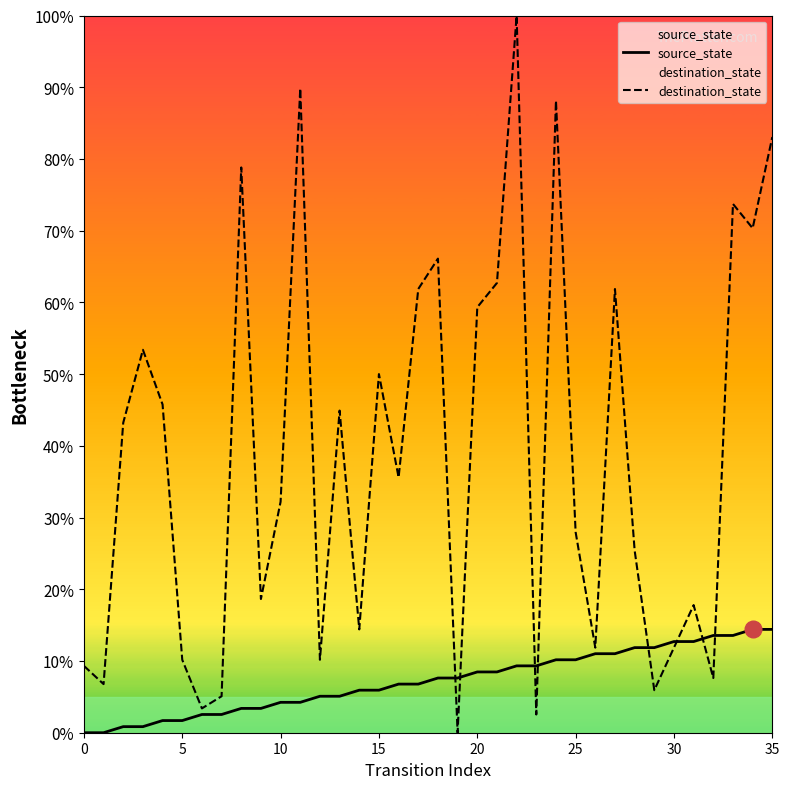

True or false: source_state has a value of 13.6 at 32.

True